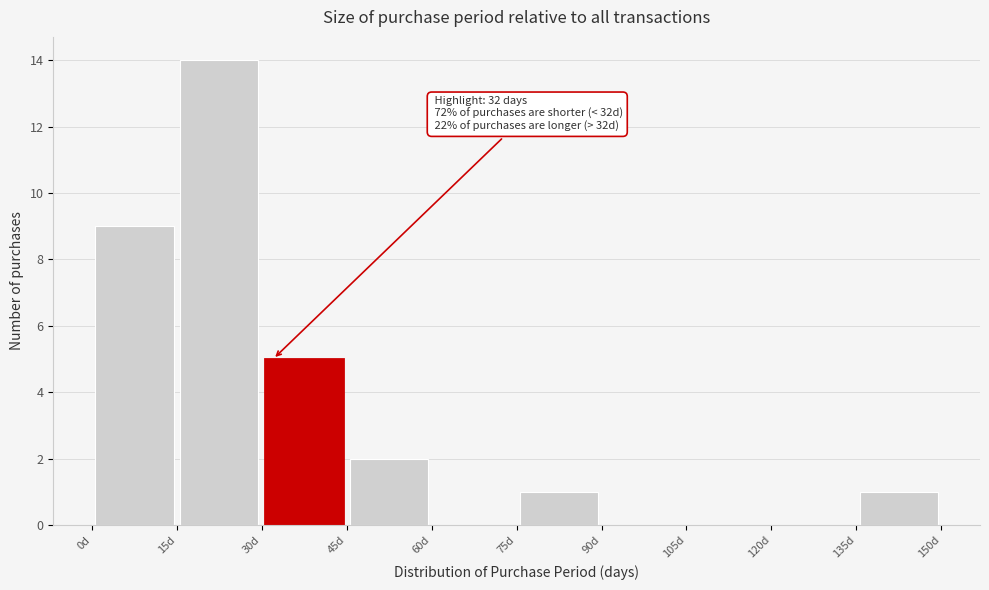

Which range on the x-axis has the tallest bar?

15 to 30